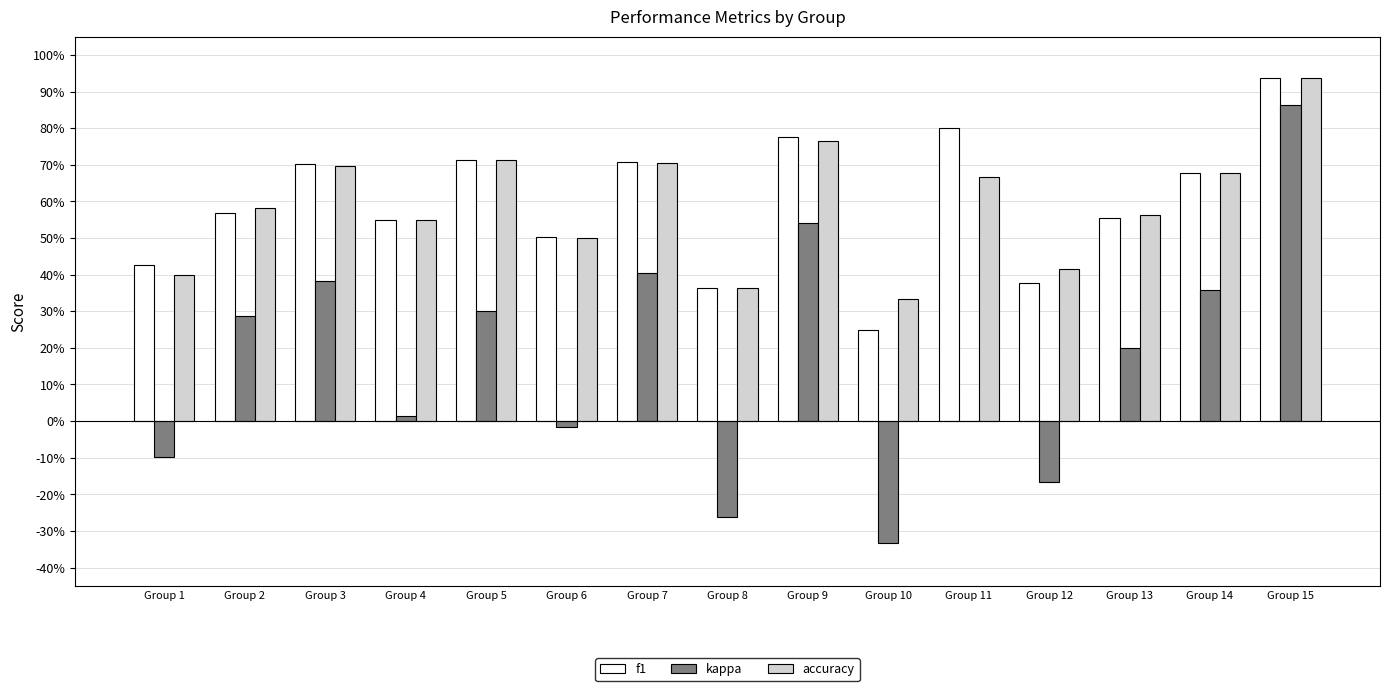

Does the chart contain stacked bars?

No